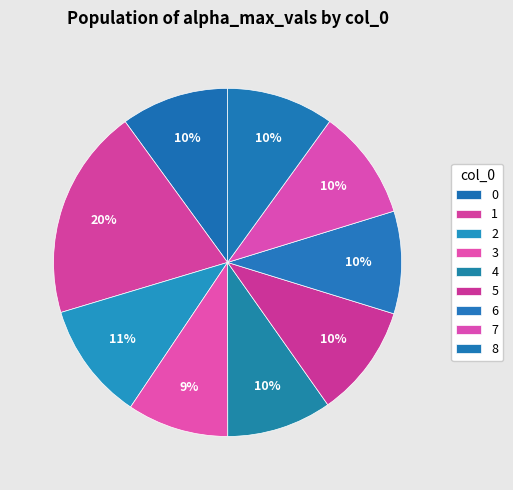

Does any single category account for the majority?

No